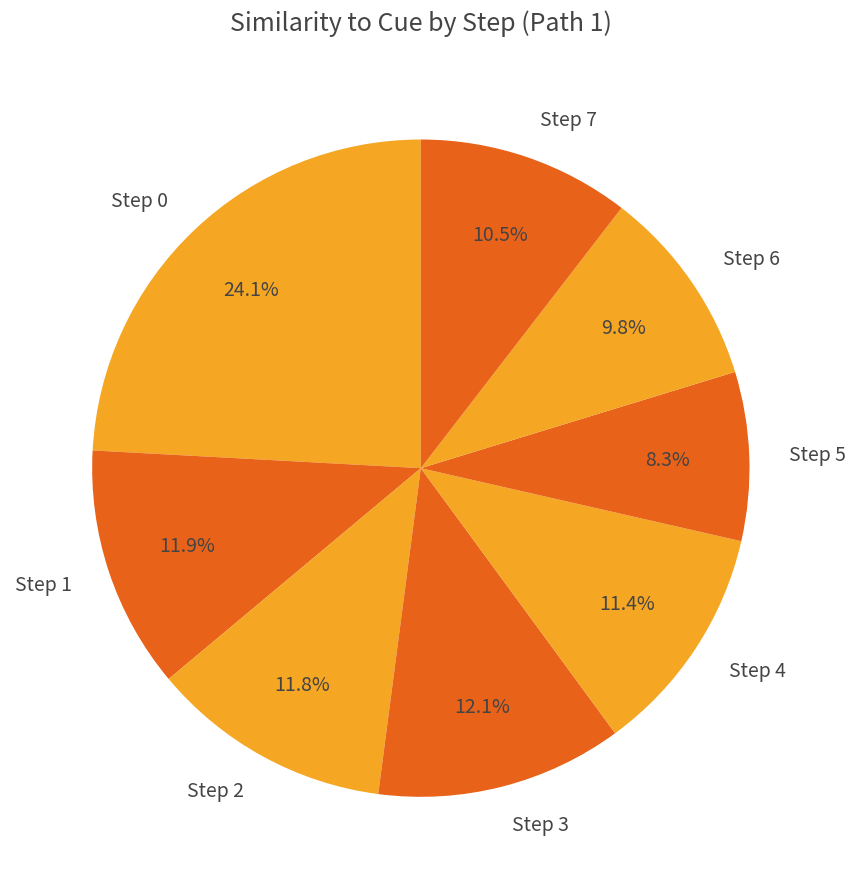

What percentage do Step 4 and Step 1 together represent?

23.3%